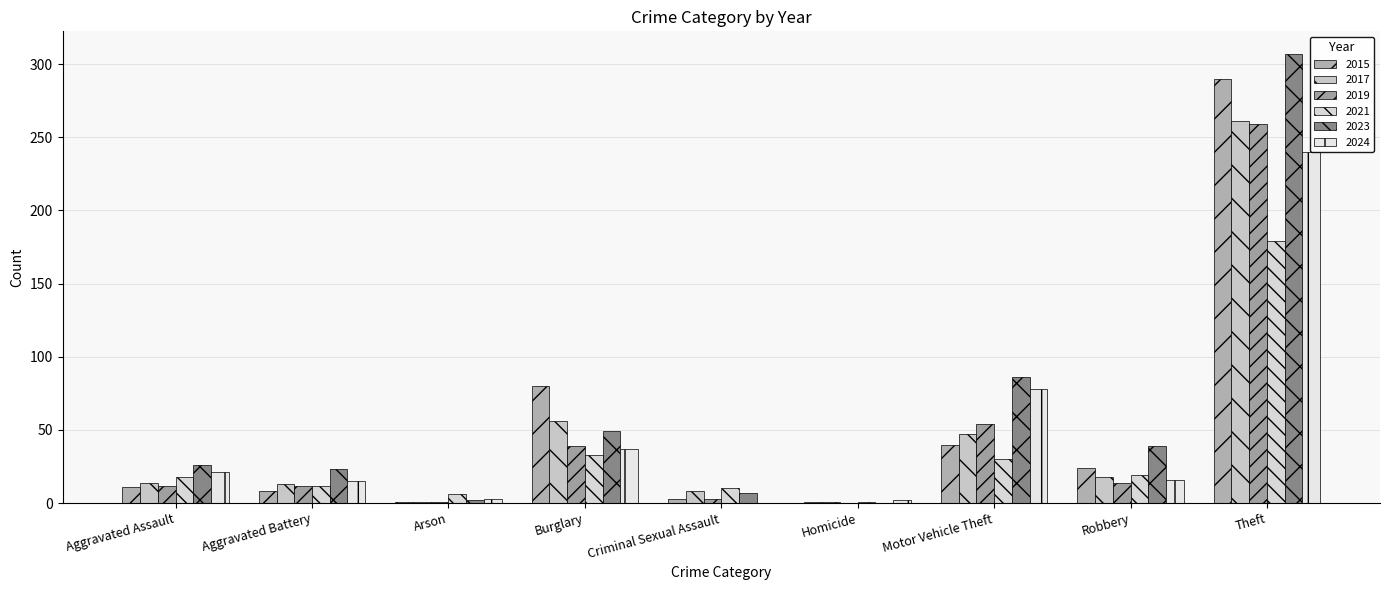

Does the chart contain stacked bars?

No